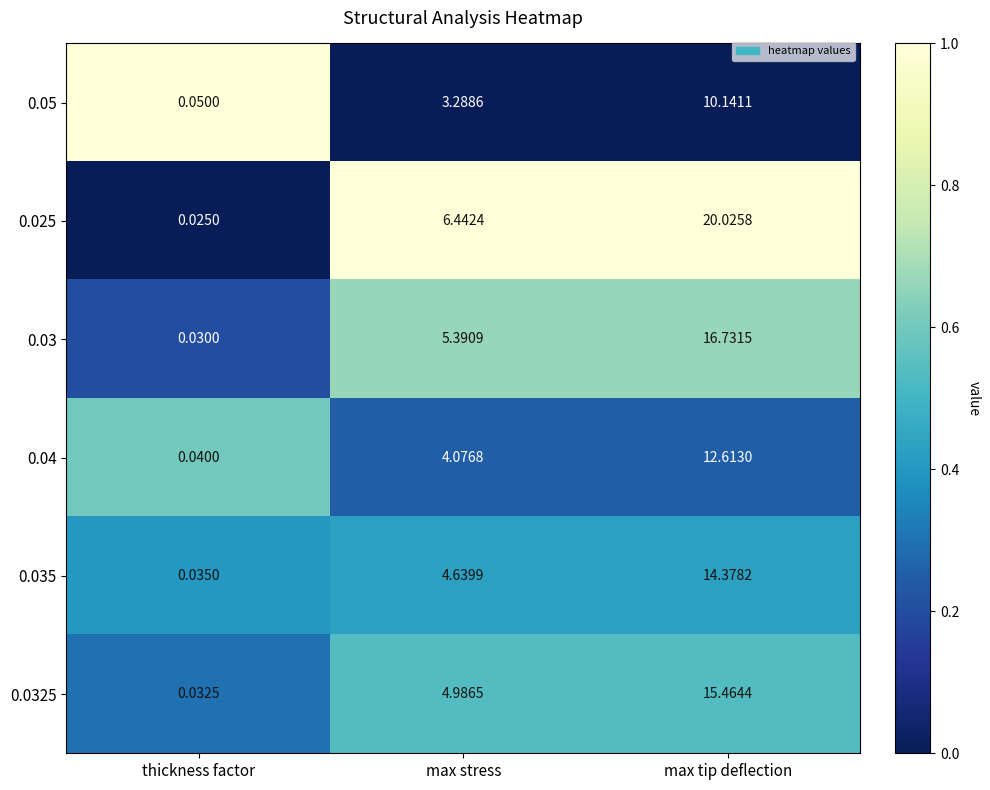

Which series has the widest spread of values?

0.025